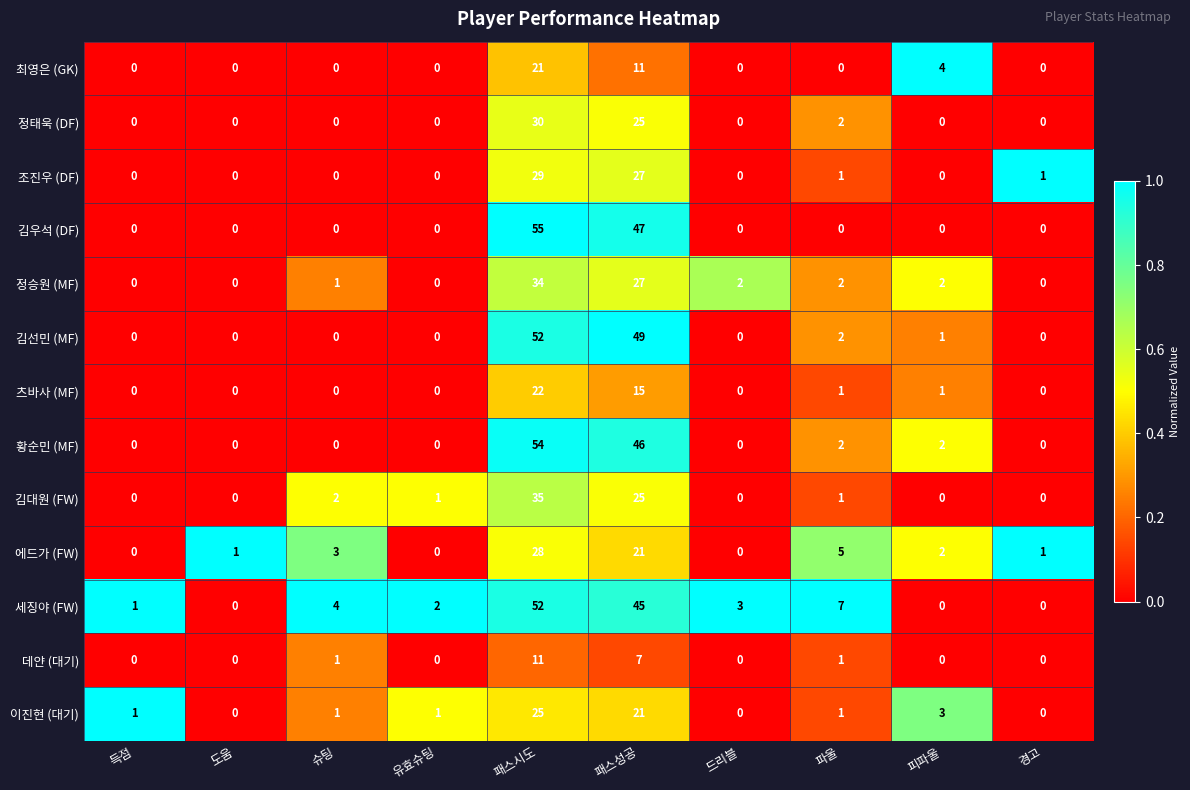

What is the difference between the highest and lowest values at 패스시도?

44